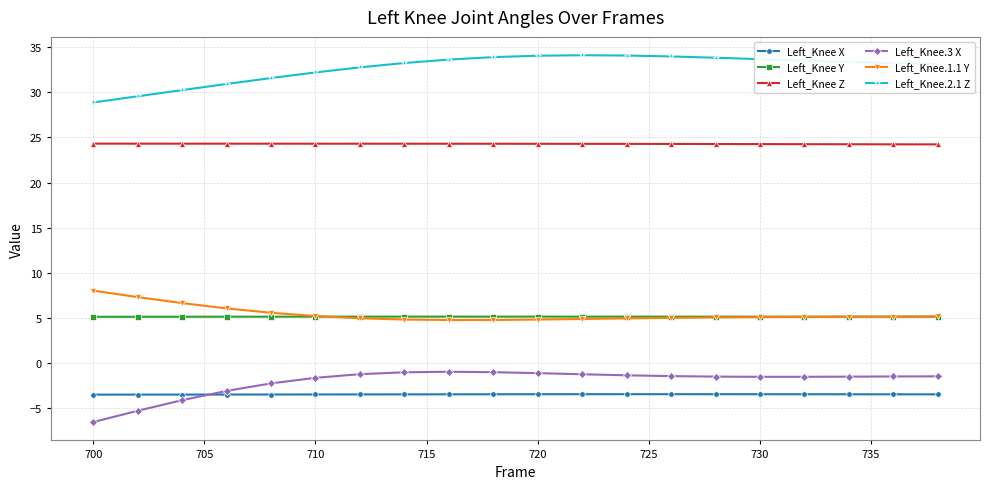

Which series has the largest total across all categories?

Left_Knee.2.1 Z